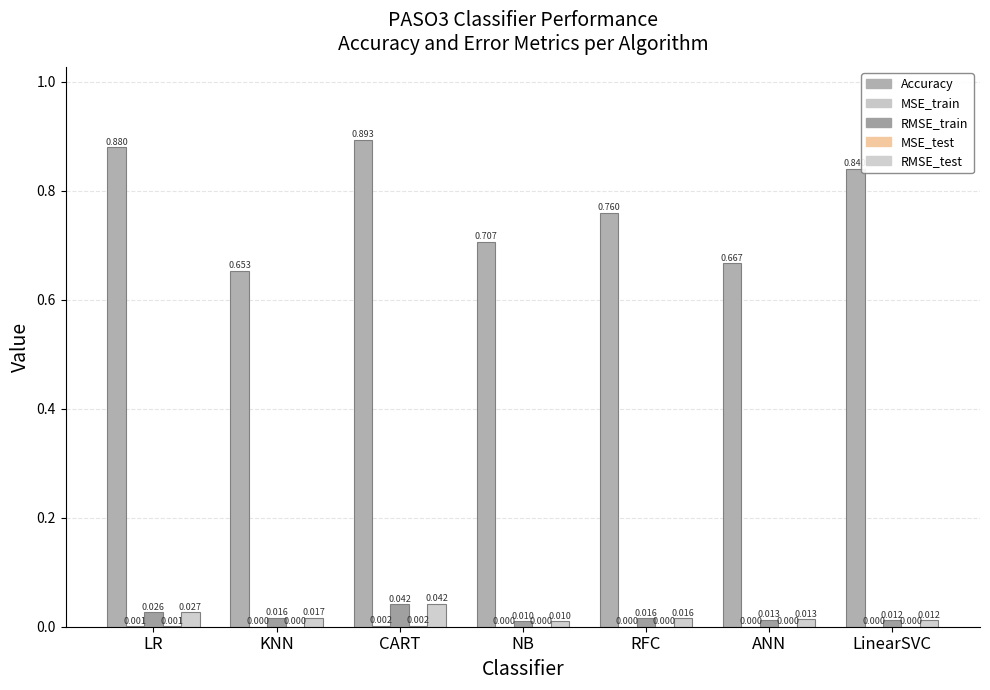

What is the spread (max minus min) of values at NB?

0.7